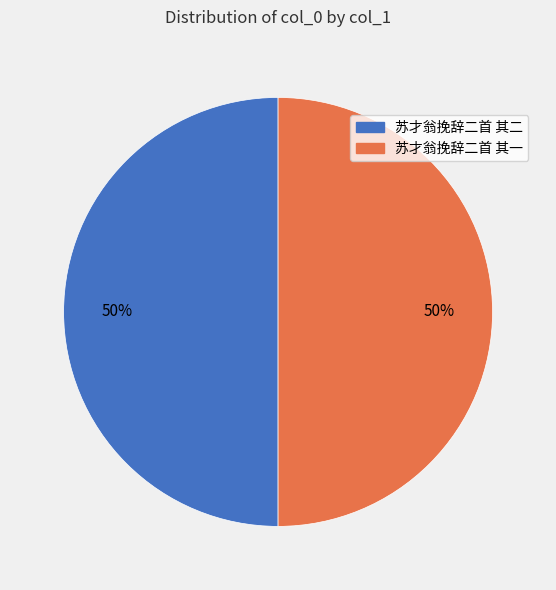

To the nearest percent, what is the difference between the largest and smallest slice percentages?

0%